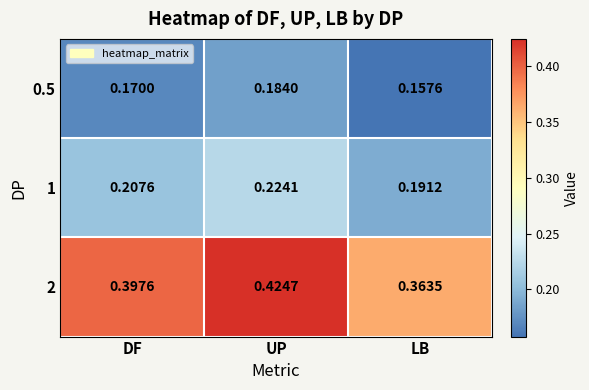

Which category has the highest value across all series?

UP